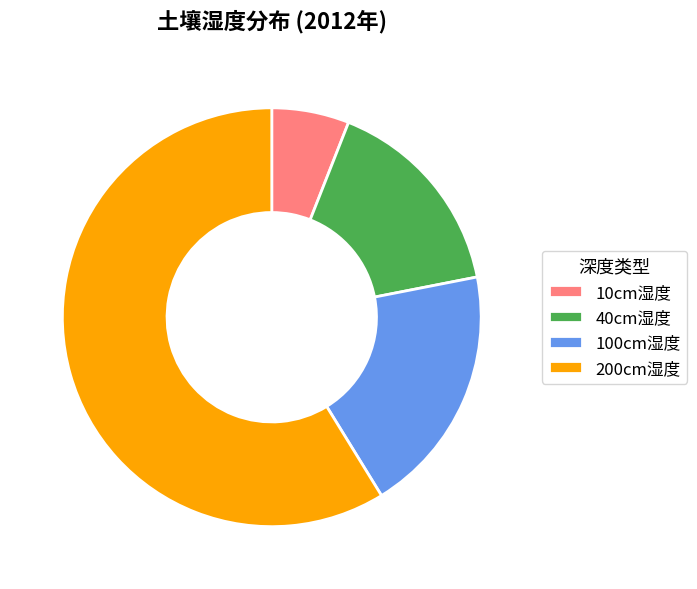

Rank the categories by value from lowest to highest.

10cm湿度, 40cm湿度, 100cm湿度, 200cm湿度